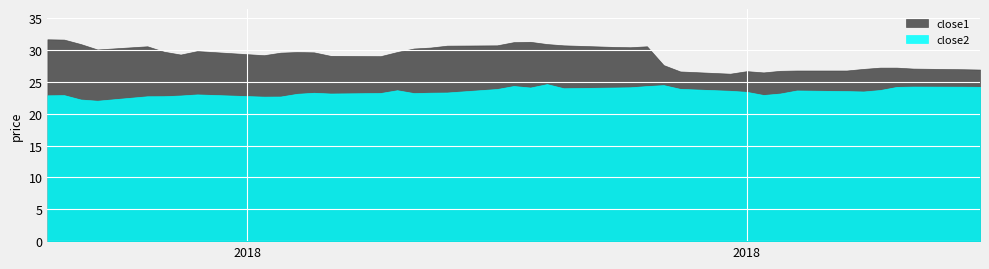

Is it true that close1 equals 6.8 at 14?

False